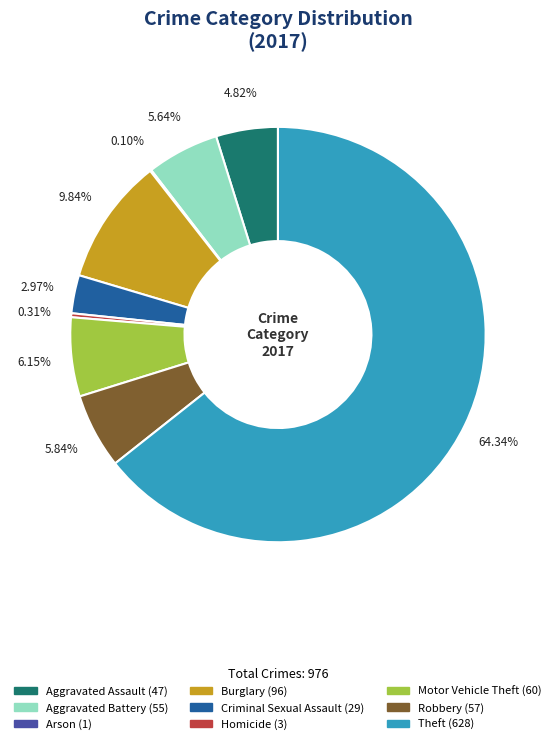

Which slice is the largest?

Theft